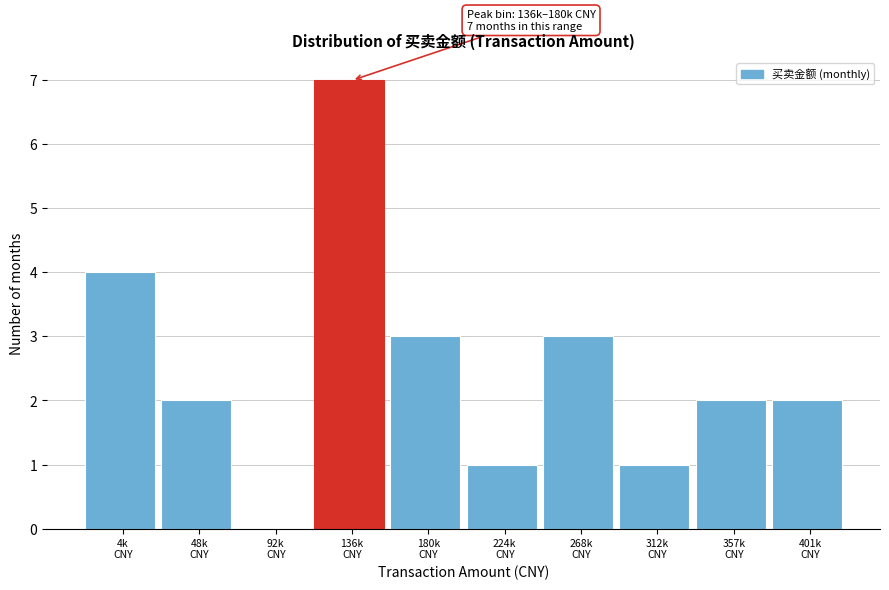

What is the greatest value displayed?

7